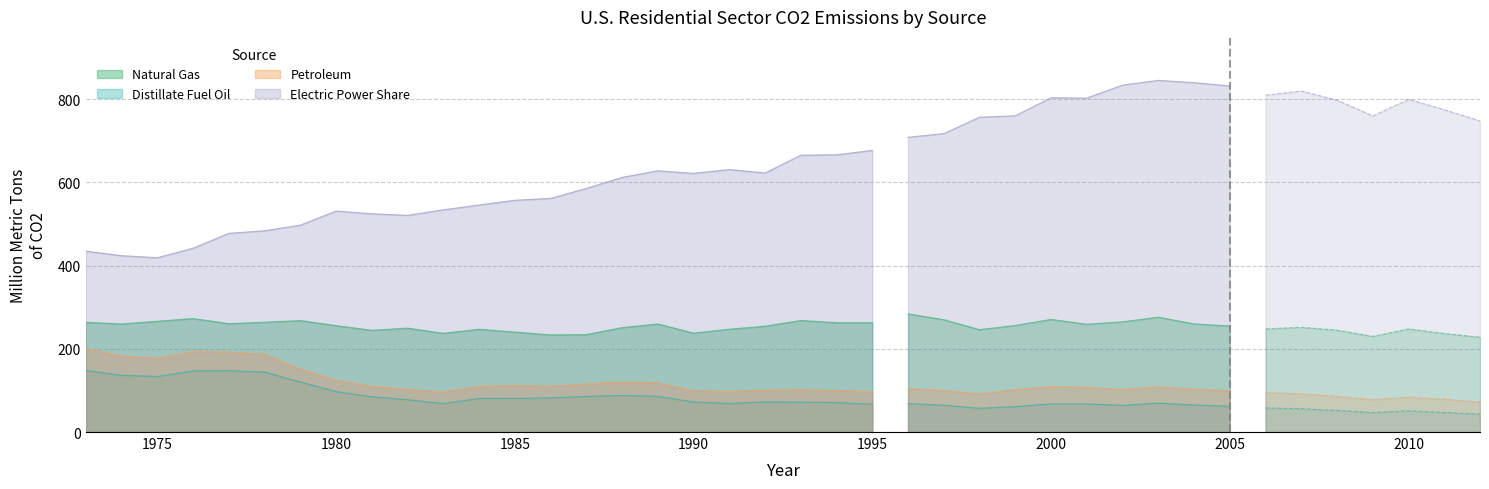

What is the highest value of the Natural Gas series?

284.1